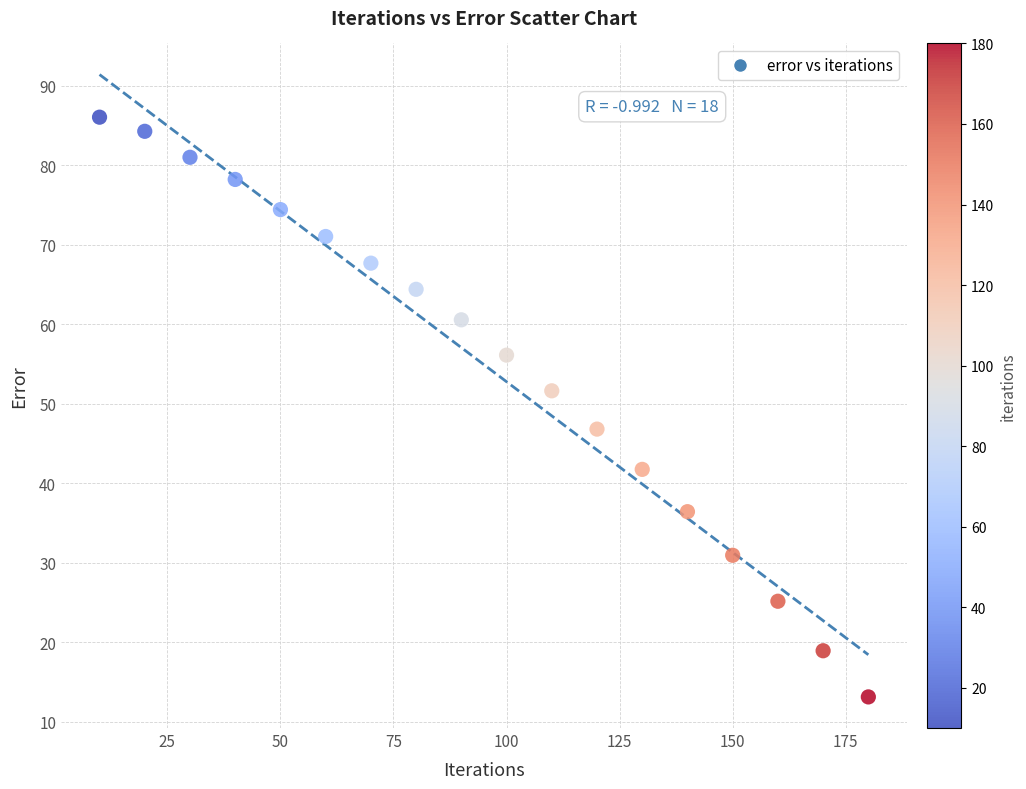

What is the range of X values (max minus min)?

170.0